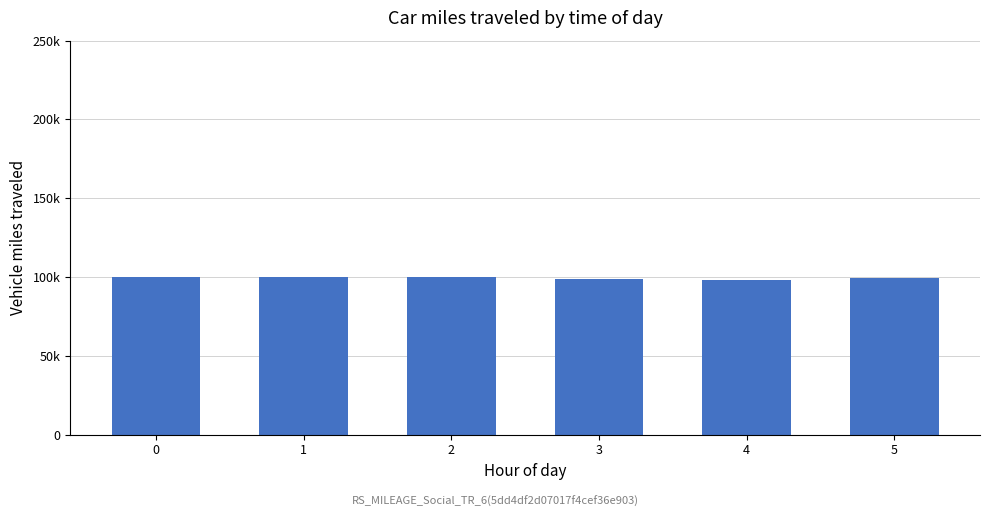

Reading right to left, list all the values displayed in this chart.

9914.7	9800.6	9900.4	10014.6	9971.6	10000.0